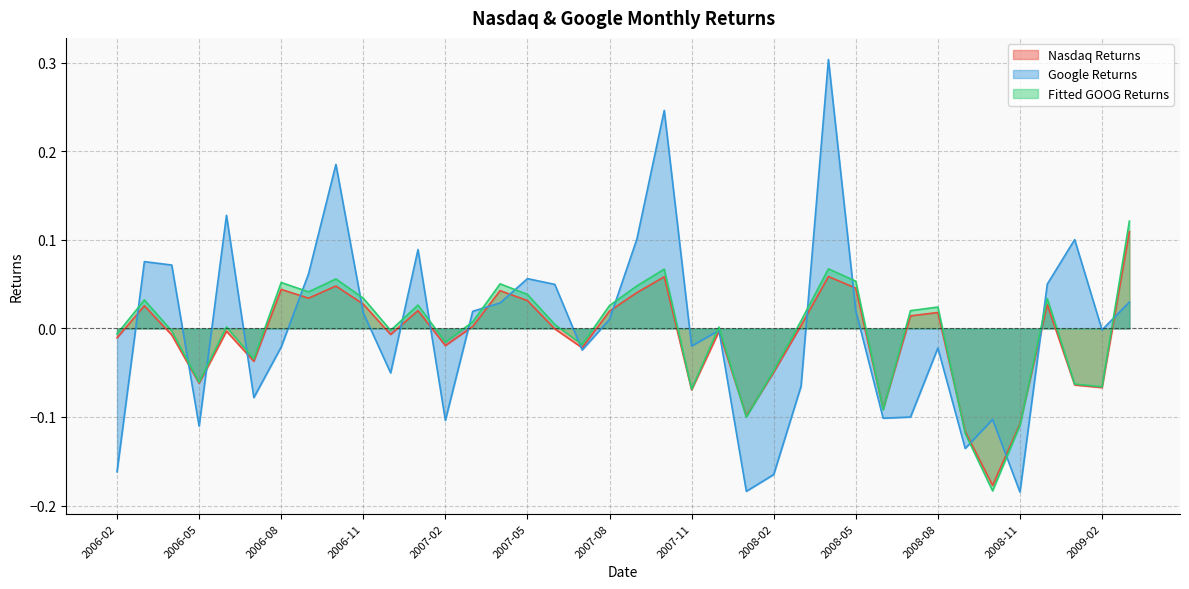

What is the difference between the maximum and minimum values in the Nasdaq Returns series?

0.3